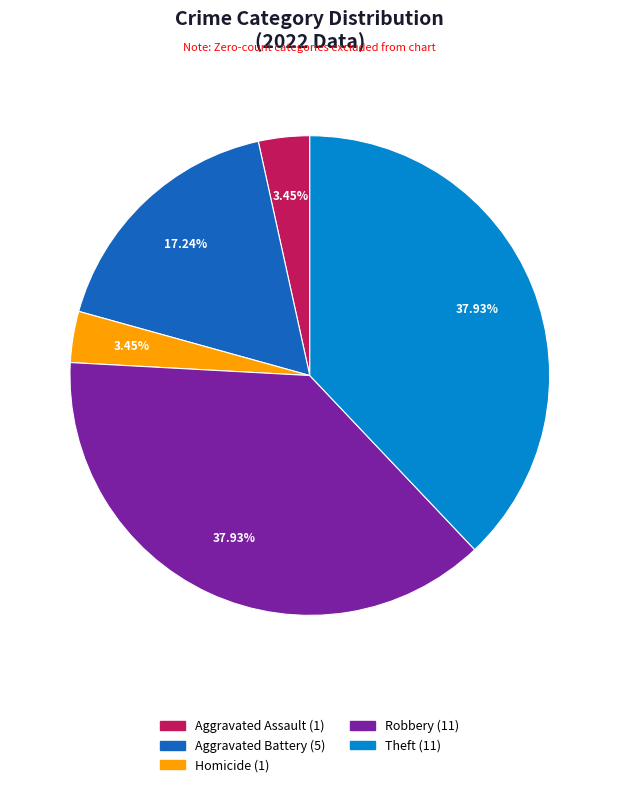

Is there a majority slice in this chart?

No